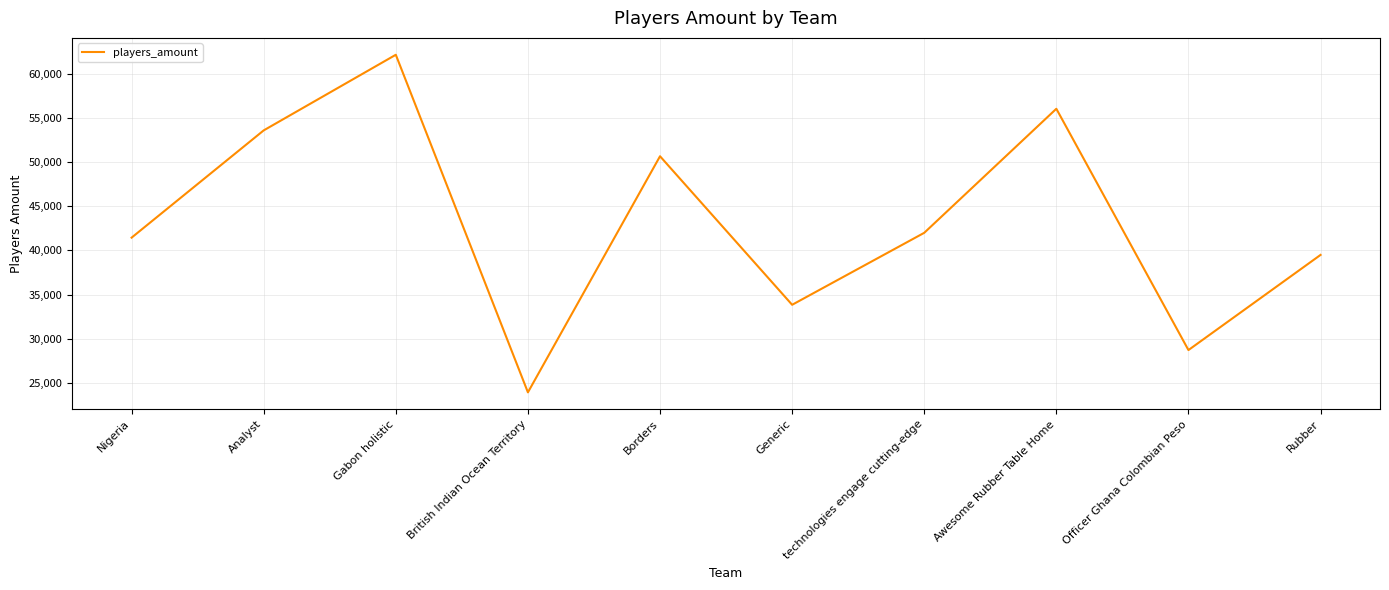

Which category has the highest value across all series?

Gabon holistic